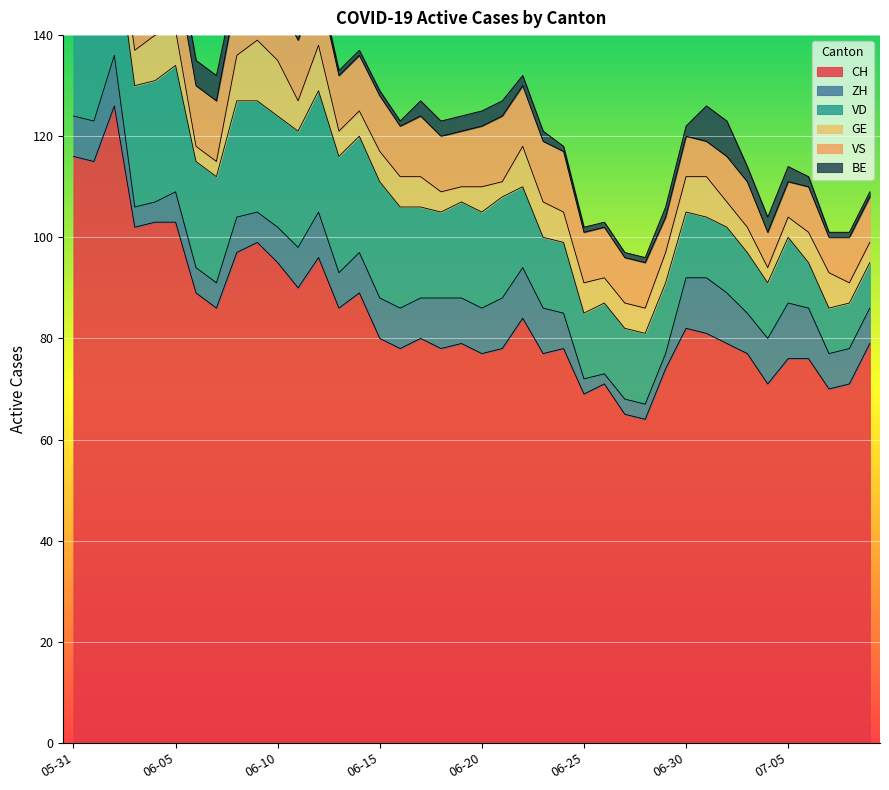

Reading left to right, what are all the values shown in this chart?

CH: 2020-05-31=116	2020-06-01=115	2020-06-02=126	2020-06-03=102	2020-06-04=103	2020-06-05=103	2020-06-06=89	2020-06-07=86	2020-06-08=97	2020-06-09=99	2020-06-10=95	2020-06-11=90	2020-06-12=96	2020-06-13=86	2020-06-14=89	2020-06-15=80	2020-06-16=78	2020-06-17=80	2020-06-18=78	2020-06-19=79	2020-06-20=77	2020-06-21=78	2020-06-22=84	2020-06-23=77	2020-06-24=78	2020-06-25=69	2020-06-26=71	2020-06-27=65	2020-06-28=64	2020-06-29=74	2020-06-30=82	2020-07-01=81	2020-07-02=79	2020-07-03=77	2020-07-04=71	2020-07-05=76	2020-07-06=76	2020-07-07=70	2020-07-08=71	2020-07-09=79
ZH: 2020-05-31=8	2020-06-01=8	2020-06-02=10	2020-06-03=4	2020-06-04=4	2020-06-05=6	2020-06-06=5	2020-06-07=5	2020-06-08=7	2020-06-09=6	2020-06-10=7	2020-06-11=8	2020-06-12=9	2020-06-13=7	2020-06-14=8	2020-06-15=8	2020-06-16=8	2020-06-17=8	2020-06-18=10	2020-06-19=9	2020-06-20=9	2020-06-21=10	2020-06-22=10	2020-06-23=9	2020-06-24=7	2020-06-25=3	2020-06-26=2	2020-06-27=3	2020-06-28=3	2020-06-29=3	2020-06-30=10	2020-07-01=11	2020-07-02=10	2020-07-03=8	2020-07-04=9	2020-07-05=11	2020-07-06=10	2020-07-07=7	2020-07-08=7	2020-07-09=7
VD: 2020-05-31=21	2020-06-01=20	2020-06-02=24	2020-06-03=24	2020-06-04=24	2020-06-05=25	2020-06-06=21	2020-06-07=21	2020-06-08=23	2020-06-09=22	2020-06-10=22	2020-06-11=23	2020-06-12=24	2020-06-13=23	2020-06-14=23	2020-06-15=23	2020-06-16=20	2020-06-17=18	2020-06-18=17	2020-06-19=19	2020-06-20=19	2020-06-21=20	2020-06-22=16	2020-06-23=14	2020-06-24=14	2020-06-25=13	2020-06-26=14	2020-06-27=14	2020-06-28=14	2020-06-29=14	2020-06-30=13	2020-07-01=12	2020-07-02=13	2020-07-03=12	2020-07-04=11	2020-07-05=13	2020-07-06=9	2020-07-07=9	2020-07-08=9	2020-07-09=9
GE: 2020-05-31=2	2020-06-01=2	2020-06-02=7	2020-06-03=7	2020-06-04=9	2020-06-05=7	2020-06-06=3	2020-06-07=3	2020-06-08=9	2020-06-09=12	2020-06-10=11	2020-06-11=6	2020-06-12=9	2020-06-13=5	2020-06-14=5	2020-06-15=6	2020-06-16=6	2020-06-17=6	2020-06-18=4	2020-06-19=3	2020-06-20=5	2020-06-21=3	2020-06-22=8	2020-06-23=7	2020-06-24=6	2020-06-25=6	2020-06-26=5	2020-06-27=5	2020-06-28=5	2020-06-29=6	2020-06-30=7	2020-07-01=8	2020-07-02=5	2020-07-03=5	2020-07-04=3	2020-07-05=4	2020-07-06=6	2020-07-07=7	2020-07-08=4	2020-07-09=4
VS: 2020-05-31=10	2020-06-01=12	2020-06-02=12	2020-06-03=11	2020-06-04=12	2020-06-05=12	2020-06-06=12	2020-06-07=12	2020-06-08=12	2020-06-09=12	2020-06-10=12	2020-06-11=12	2020-06-12=12	2020-06-13=11	2020-06-14=11	2020-06-15=11	2020-06-16=10	2020-06-17=12	2020-06-18=11	2020-06-19=11	2020-06-20=12	2020-06-21=13	2020-06-22=12	2020-06-23=12	2020-06-24=12	2020-06-25=10	2020-06-26=10	2020-06-27=9	2020-06-28=9	2020-06-29=7	2020-06-30=8	2020-07-01=7	2020-07-02=9	2020-07-03=9	2020-07-04=7	2020-07-05=7	2020-07-06=9	2020-07-07=7	2020-07-08=9	2020-07-09=9
BE: 2020-05-31=8	2020-06-01=8	2020-06-02=6	2020-06-03=6	2020-06-04=6	2020-06-05=5	2020-06-06=5	2020-06-07=5	2020-06-08=3	2020-06-09=3	2020-06-10=4	2020-06-11=4	2020-06-12=1	2020-06-13=1	2020-06-14=1	2020-06-15=1	2020-06-16=1	2020-06-17=3	2020-06-18=3	2020-06-19=3	2020-06-20=3	2020-06-21=3	2020-06-22=2	2020-06-23=2	2020-06-24=1	2020-06-25=1	2020-06-26=1	2020-06-27=1	2020-06-28=1	2020-06-29=2	2020-06-30=2	2020-07-01=7	2020-07-02=7	2020-07-03=3	2020-07-04=3	2020-07-05=3	2020-07-06=2	2020-07-07=1	2020-07-08=1	2020-07-09=1